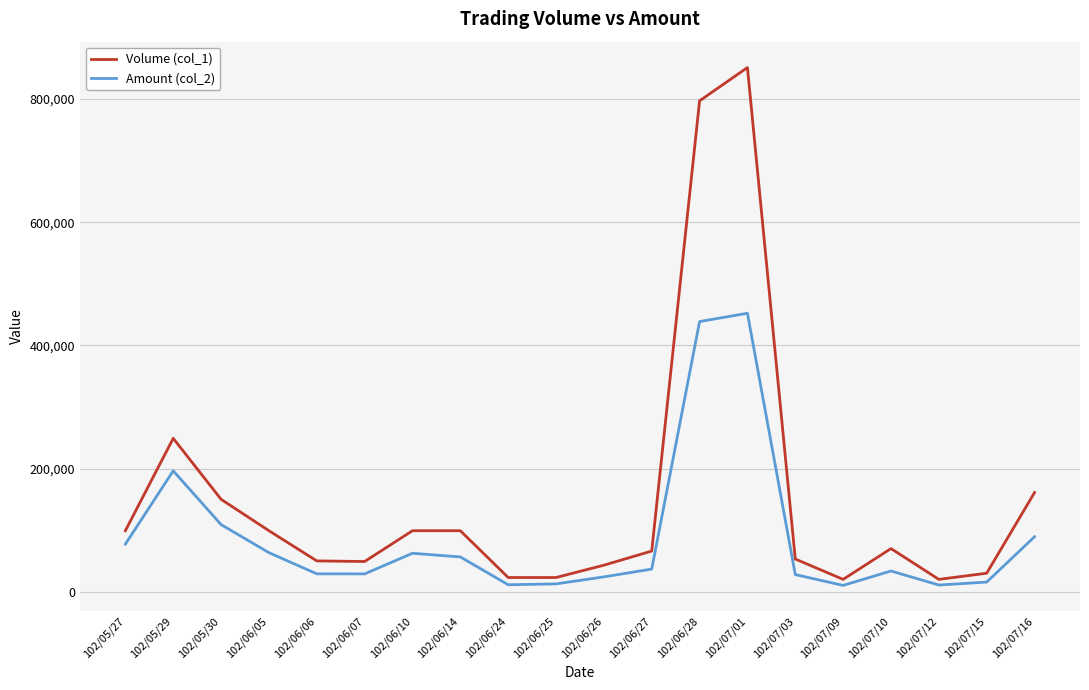

List the series in order of their peak value, lowest first.

Amount (col_2), Volume (col_1)